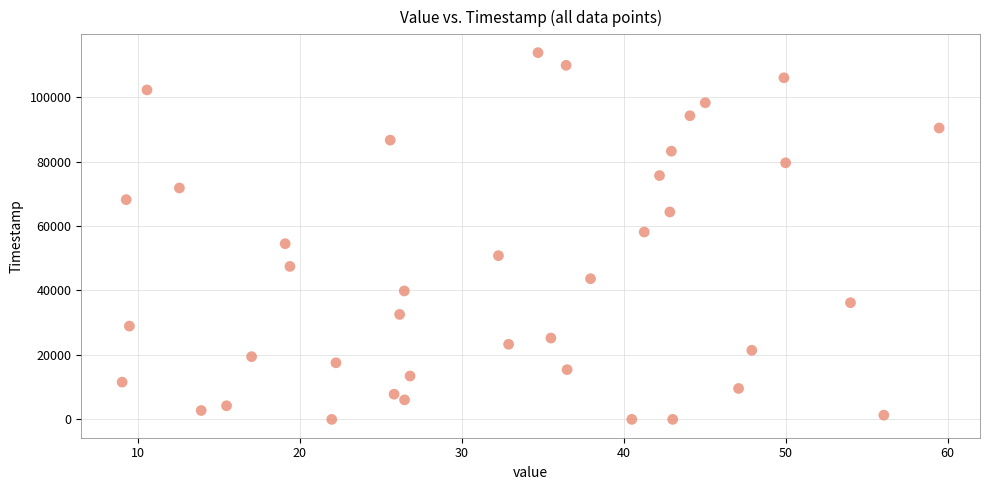

What is the range of Y values (max minus min)?

113750